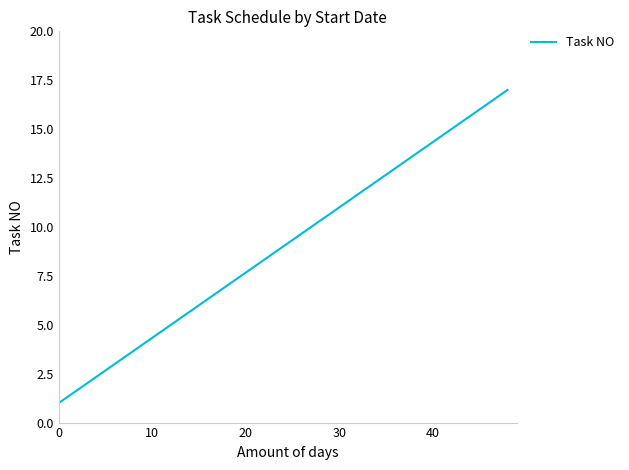

What is the maximum value shown in the chart?

17